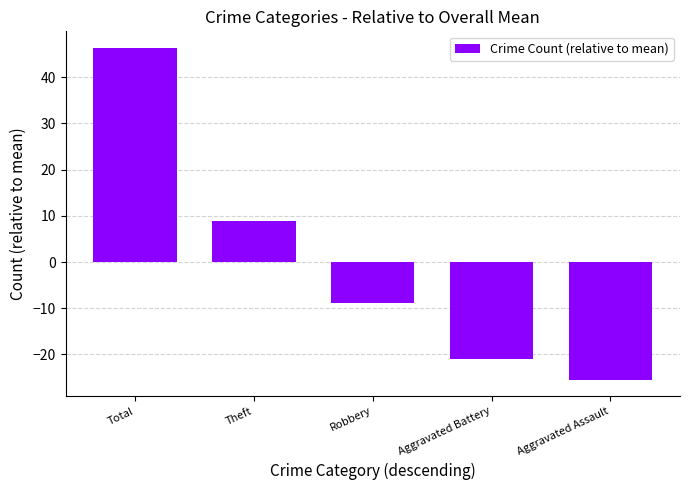

Between Aggravated Battery and Theft, which is larger?

Theft